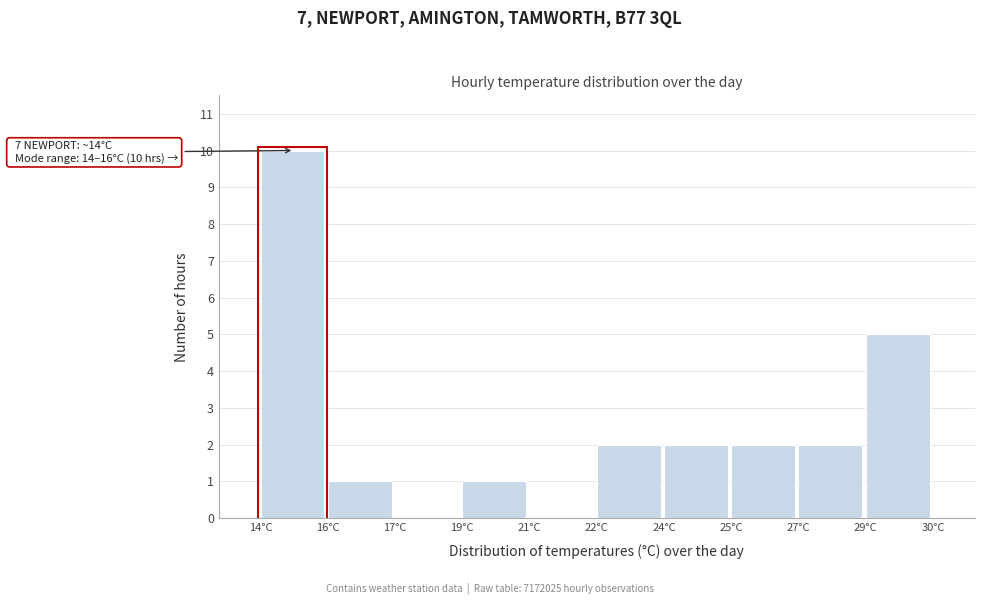

Reading left to right, extract all data points from this chart.

14°C=10	16°C=1	17°C=0	19°C=1	21°C=0	22°C=2	24°C=2	25°C=2	27°C=2	29°C=5